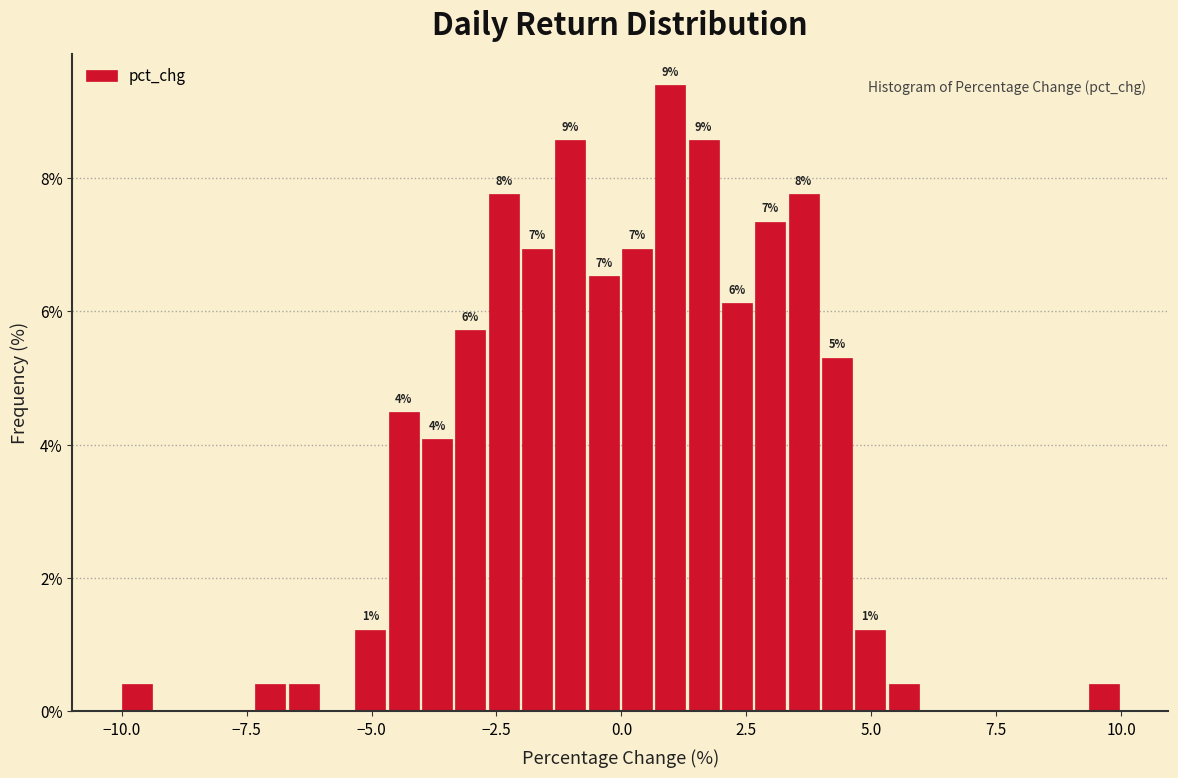

Read against the x-axis, roughly where is the centre of the tallest bar?

1.0